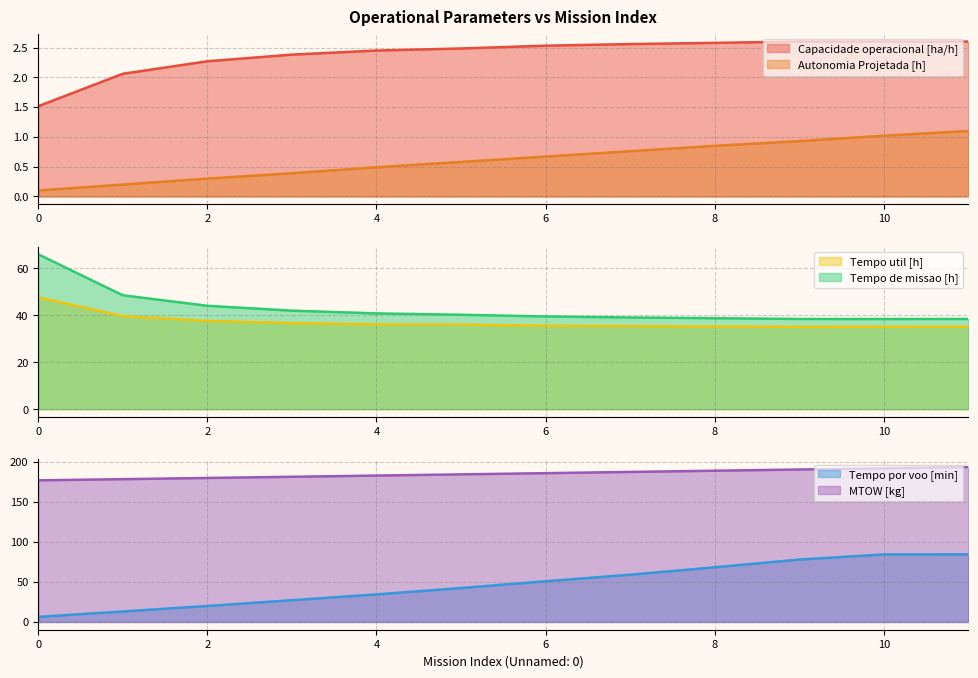

Which series has the largest range (max minus min)?

Tempo por voo [min]